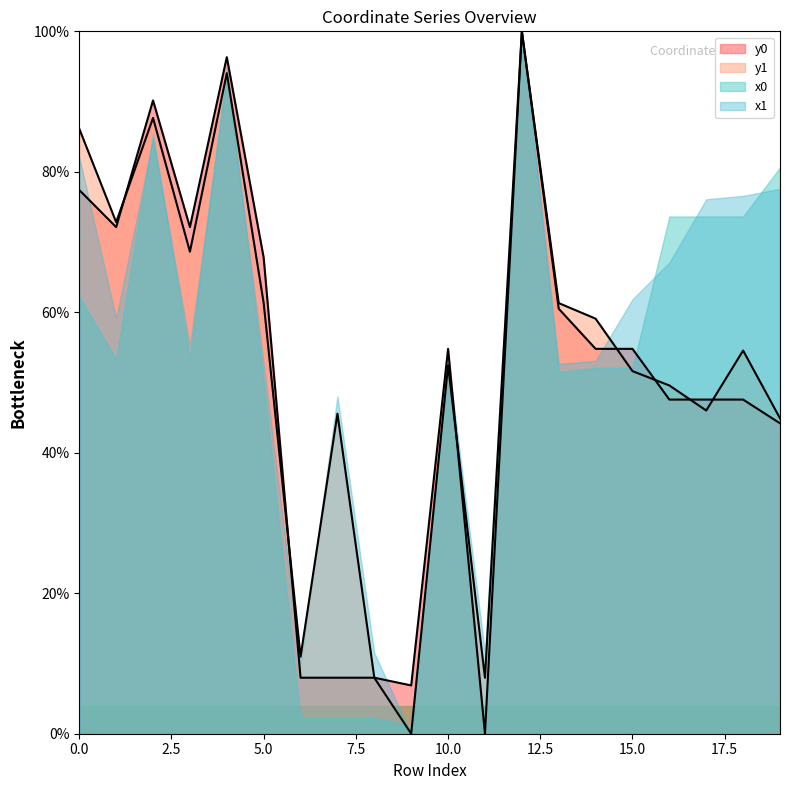

The x0 series shows 62.2 at 0.0. True or false?

True